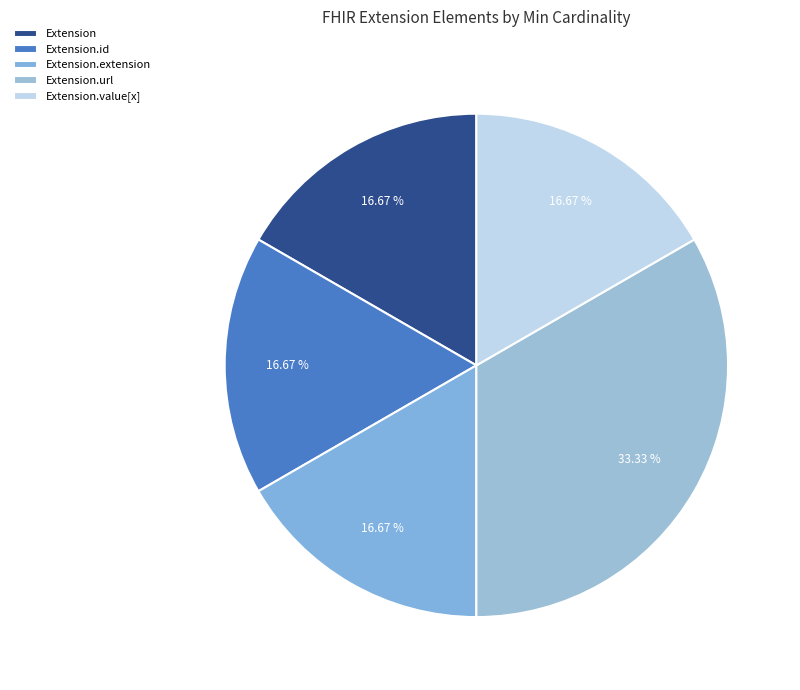

Which category has the smallest portion of the pie?

Extension